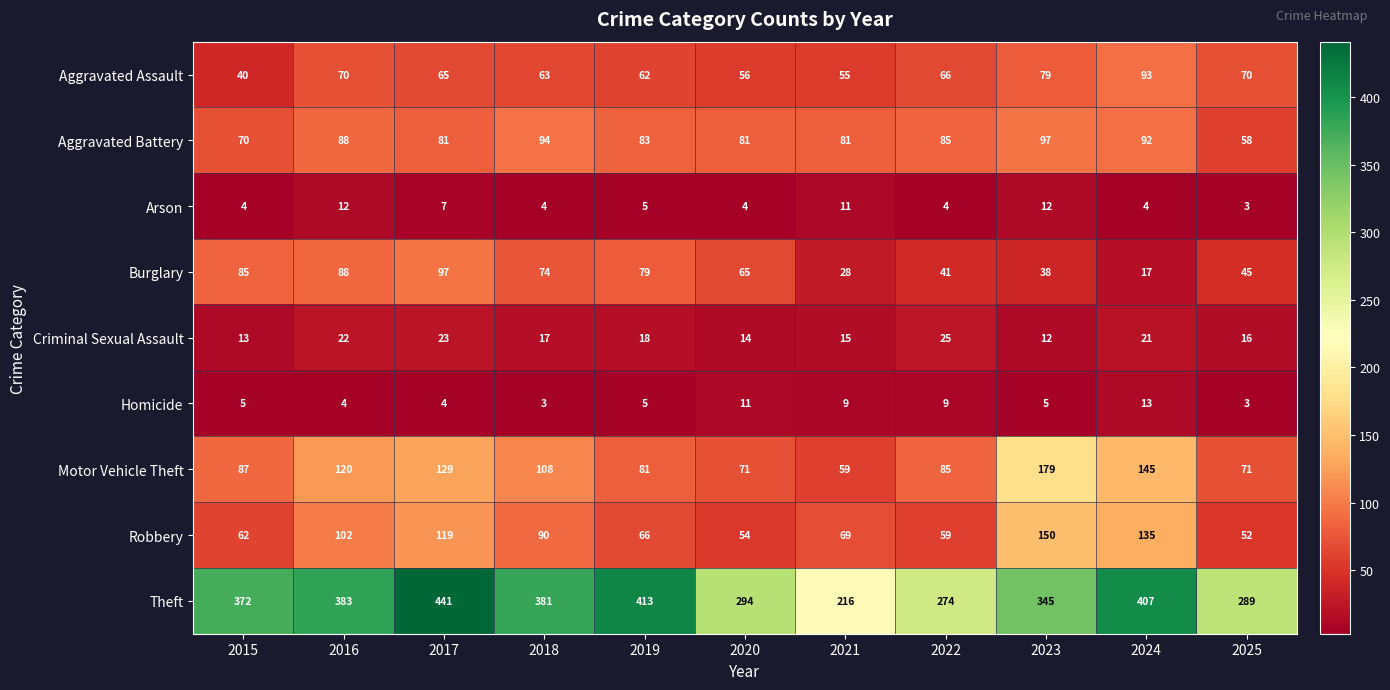

Is the value of Burglary at 2019 greater than the value of Motor Vehicle Theft at 2016?

No